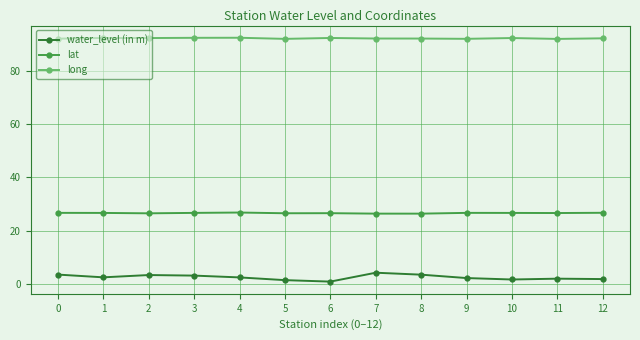

What is the sum of the lat values at 9 and 8?

53.2